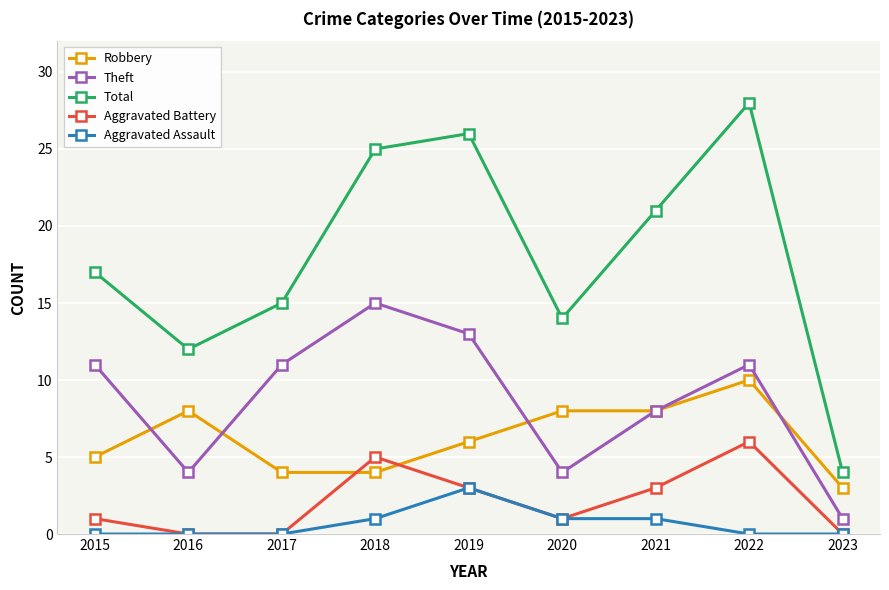

True or false: Aggravated Assault and Total intersect in this chart.

False